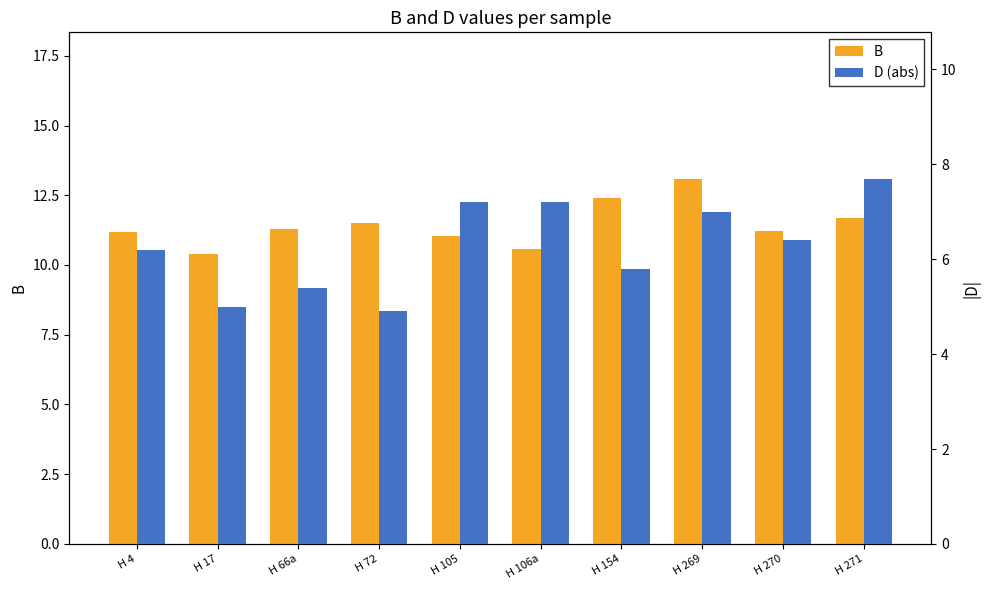

Which series has the largest total across all categories?

B